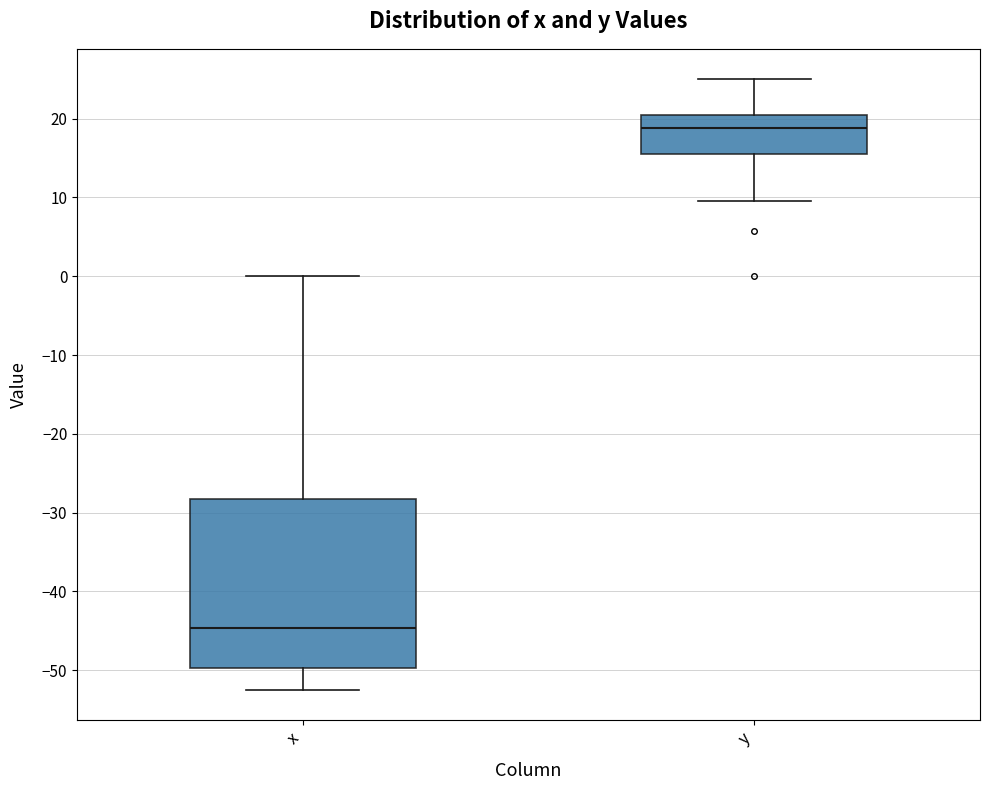

Reading left to right, transcribe this box plot: for each box, give where its median line is, the range the box spans, and where its two whiskers end, as read against the y-axis. The values are not printed on the chart, so give them approximately, as read against the axis.

x: median -45, box -50 to -28, whiskers -52 to 0
y: median 19, box 16 to 21, whiskers 10 to 25